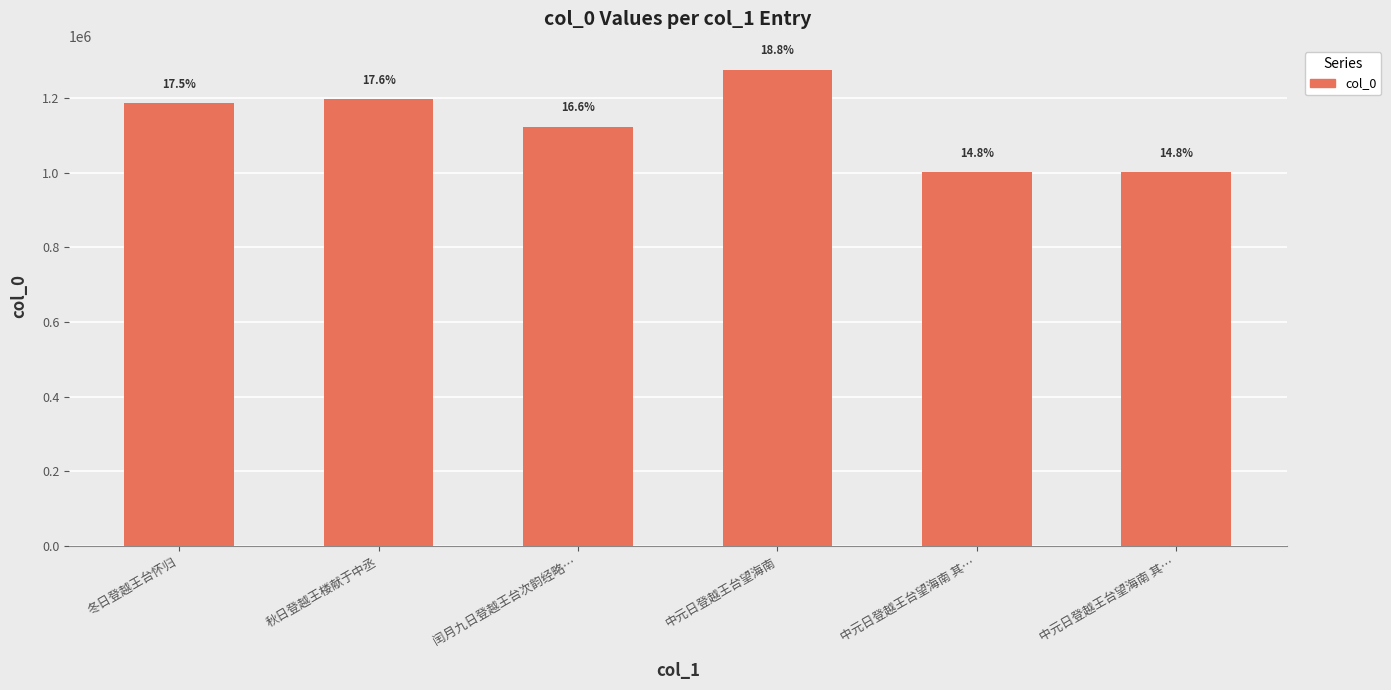

The chart shows a value of 1905029 at 冬日登越王台怀归. True or false?

False